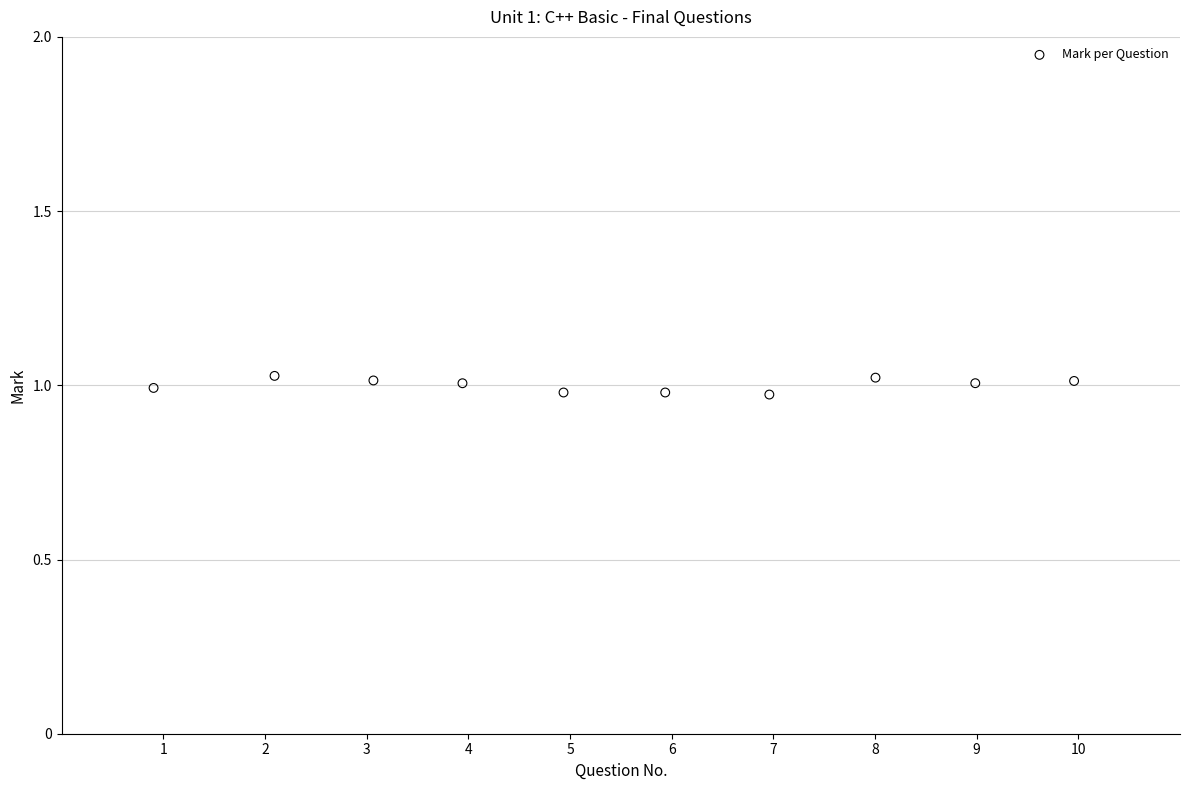

What is the average X value?

5.5